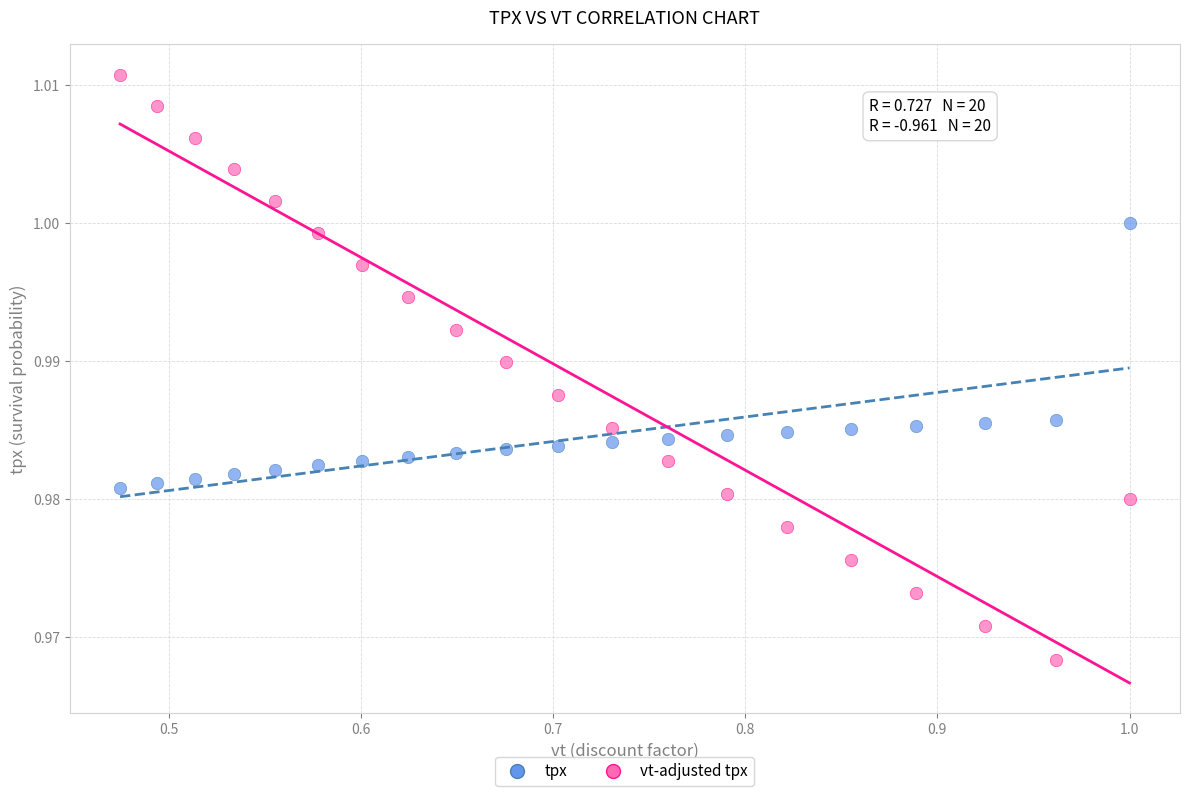

Across all data points, what is the range of X values (max minus min)?

0.5